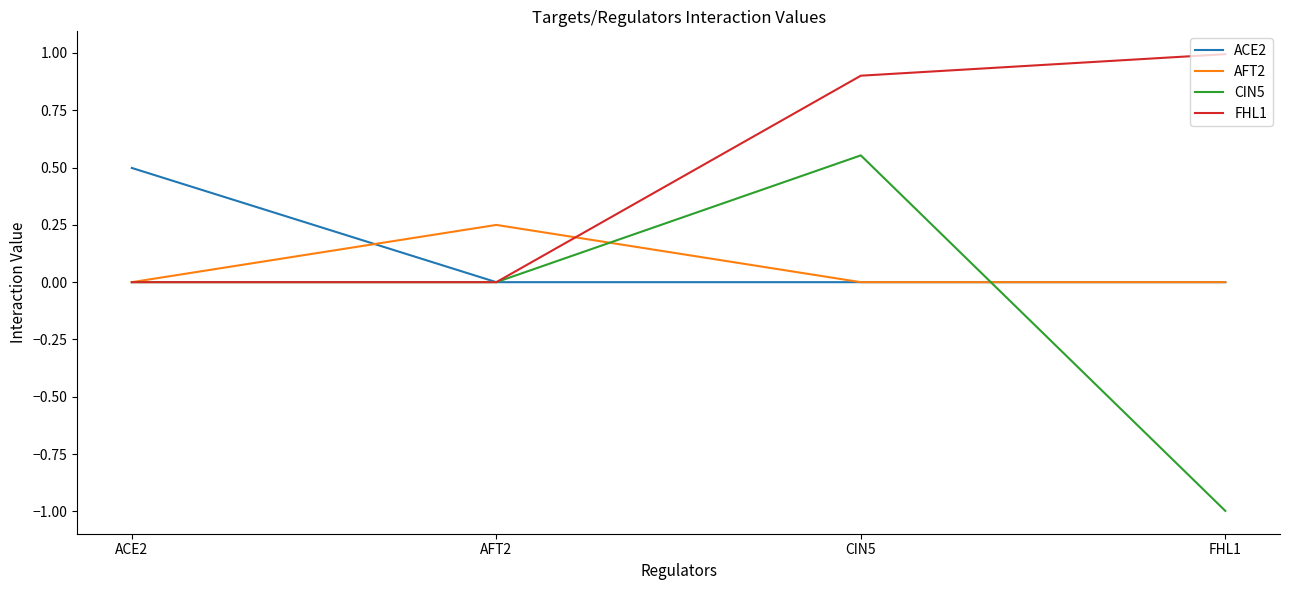

True or false: ACE2 has a value of -0.3 at FHL1.

False